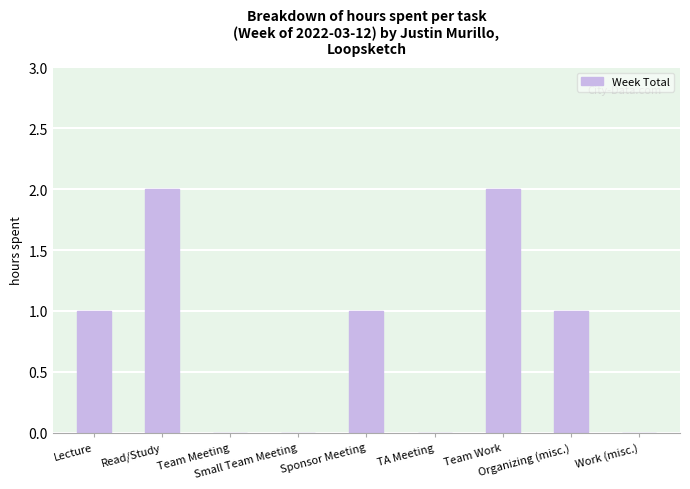

What is the sum of all values?

7